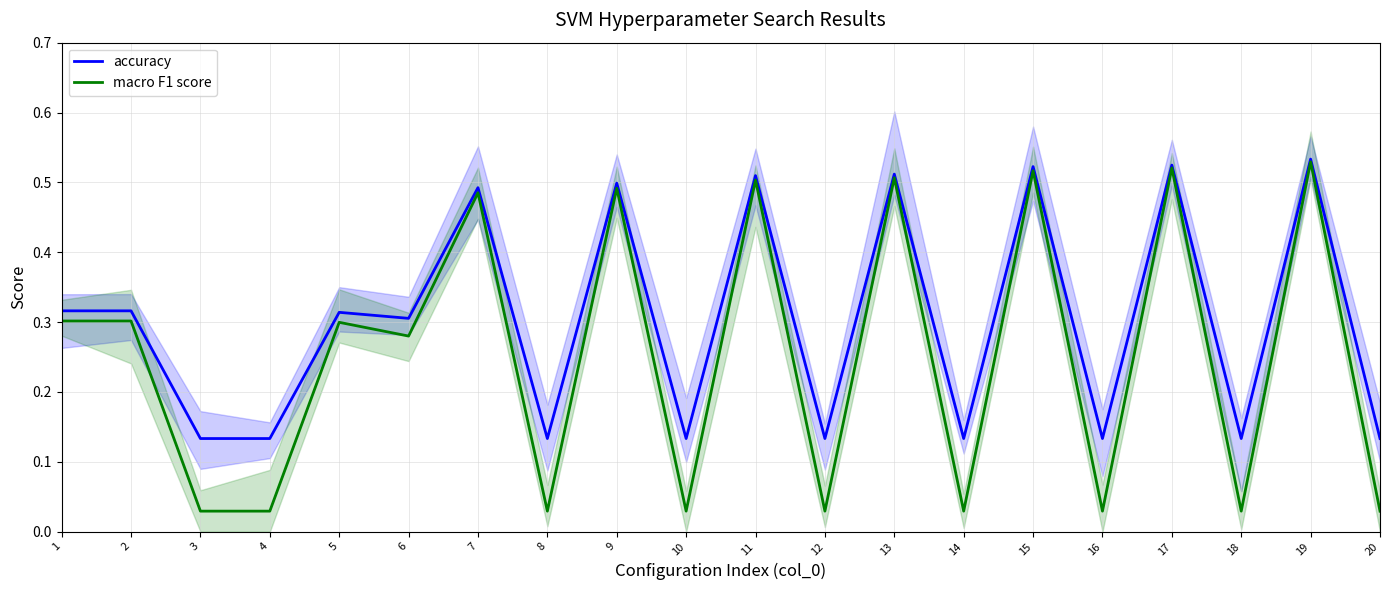

Which category has the lowest value in the accuracy series?

3